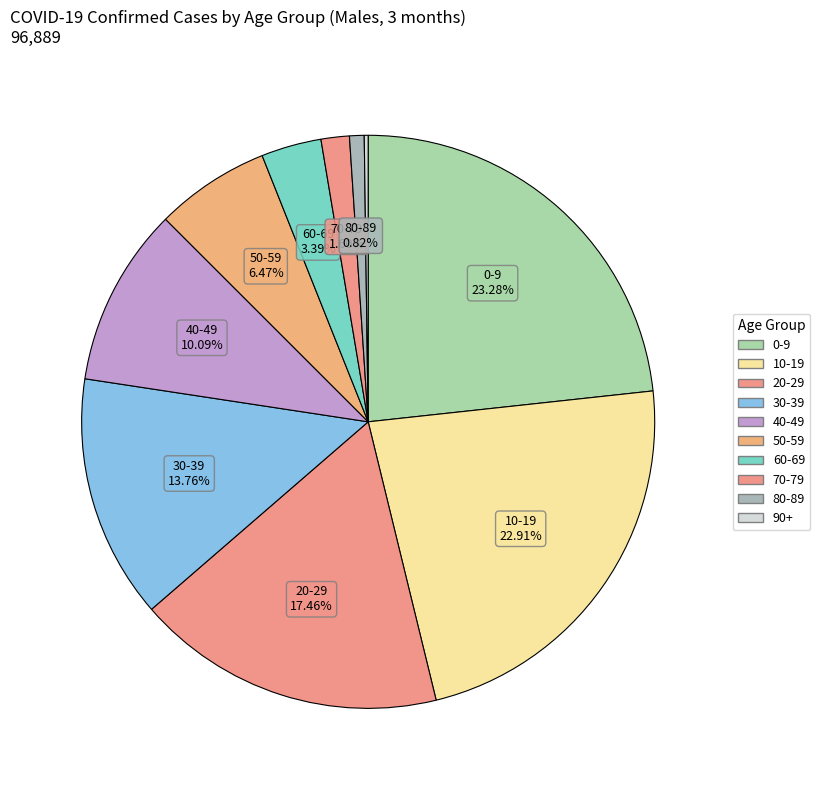

What is the largest slice in the pie chart?

0-9